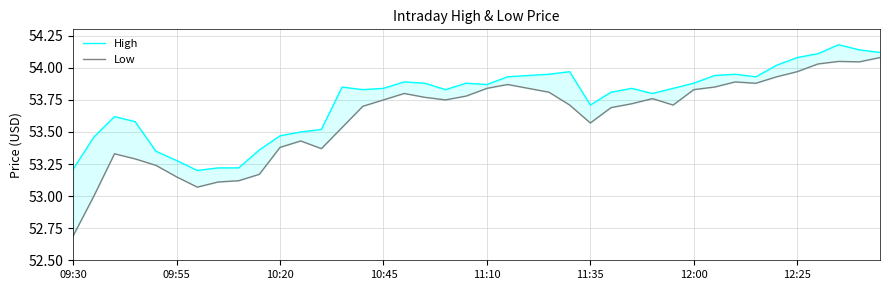

True or false: High and Low cross at least once.

False